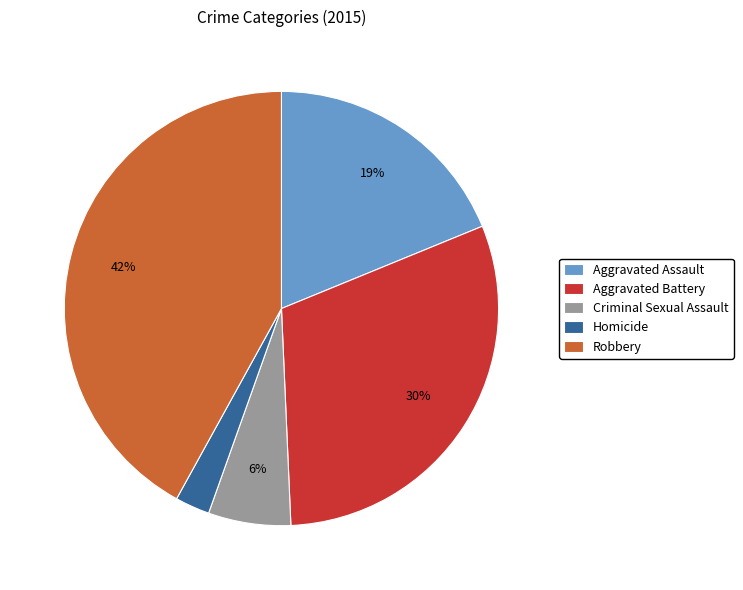

Between Criminal Sexual Assault and Aggravated Assault, which is larger?

Aggravated Assault